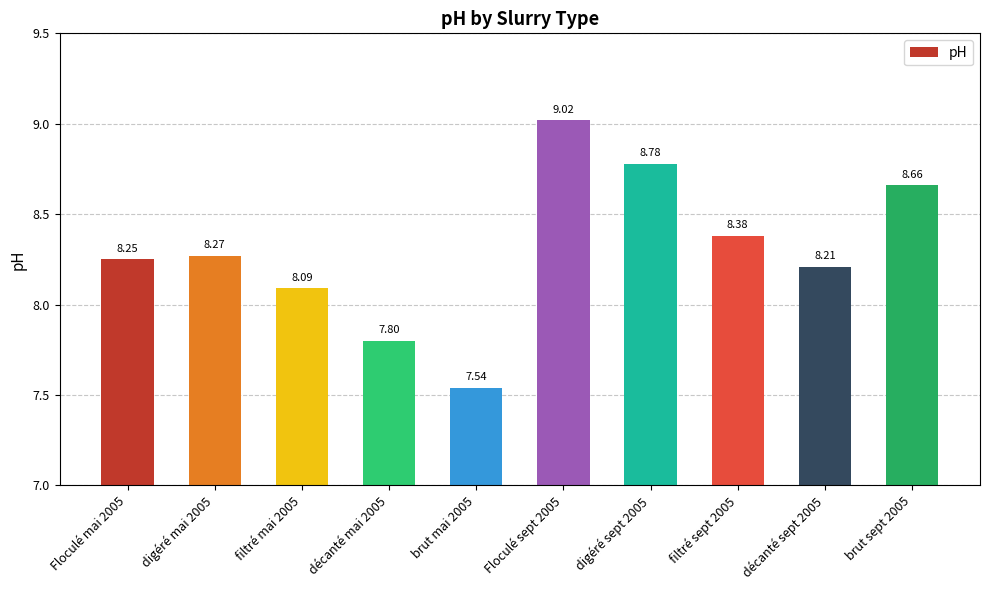

What is the label of the 3rd bar from the left?

filtré mai 2005